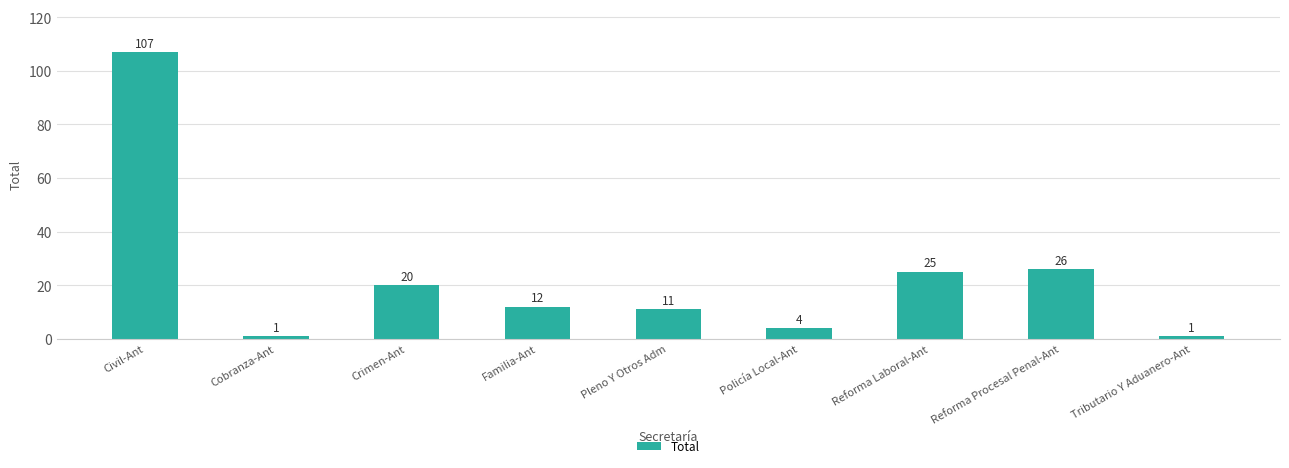

What position from the right is Civil-Ant?

9